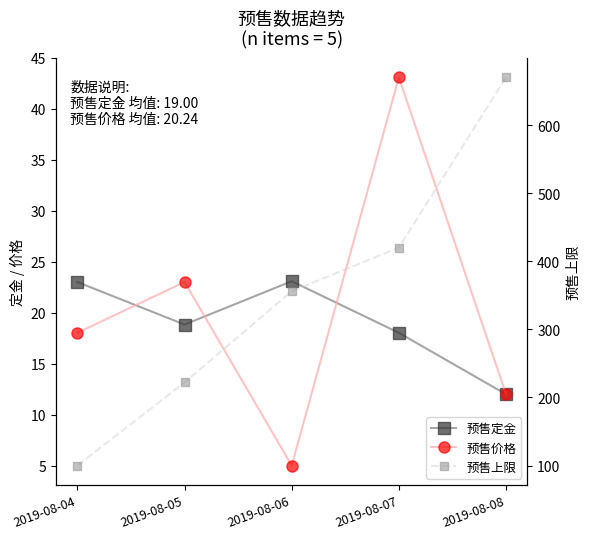

Where does the 预售上限 series first go above 356?

2019-08-07